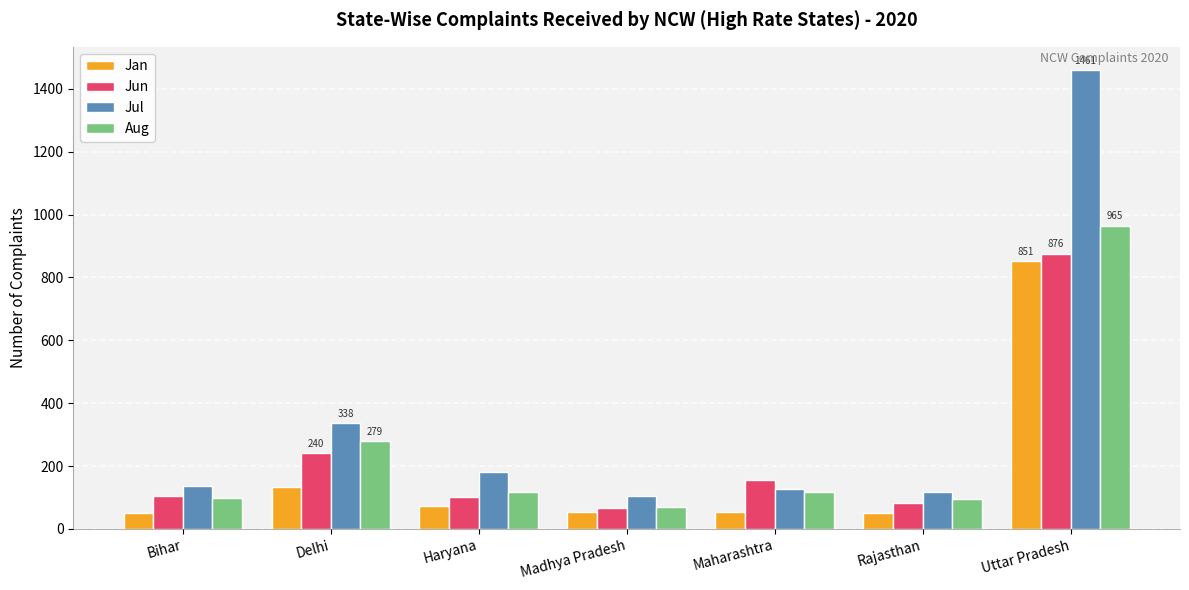

How many groups of bars are there?

7